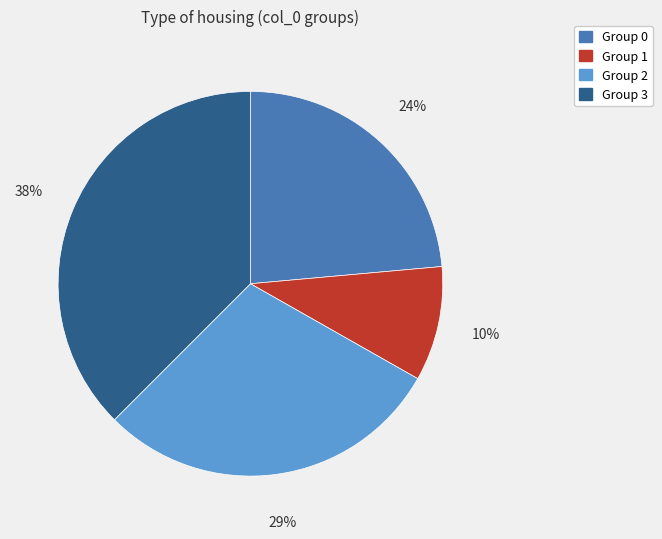

To the nearest percent, what is the difference between the largest and smallest slice percentages?

28%